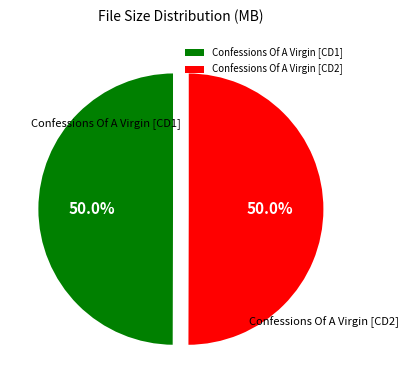

How much of the chart is everything except Confessions Of A Virgin [CD1]?

50.0%